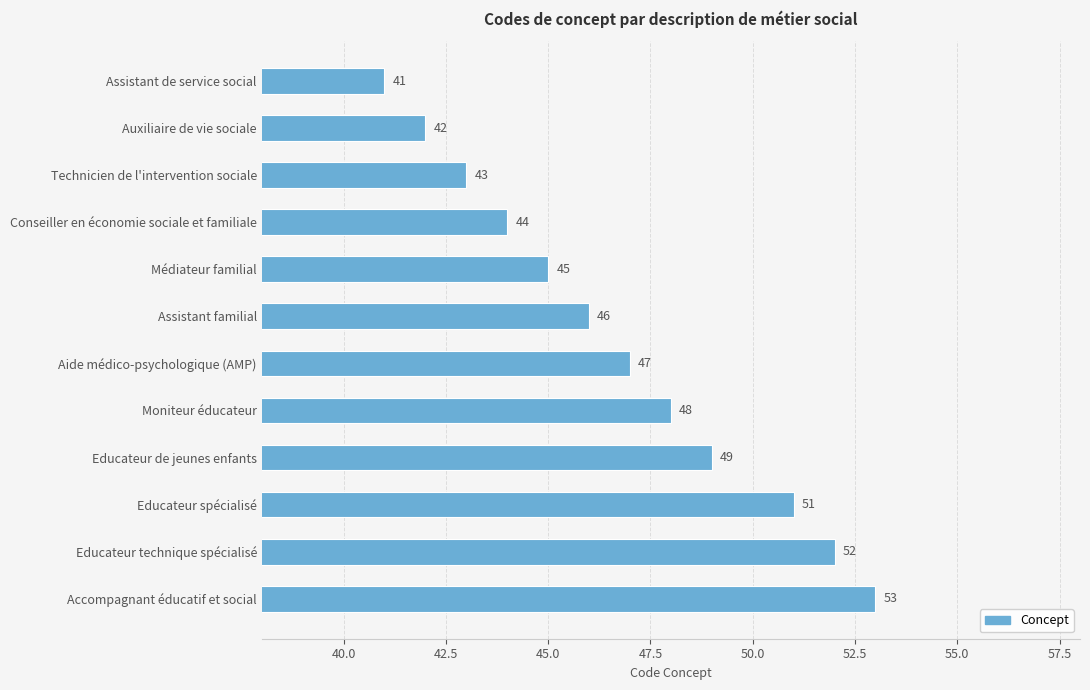

What is the sum of all values?

561